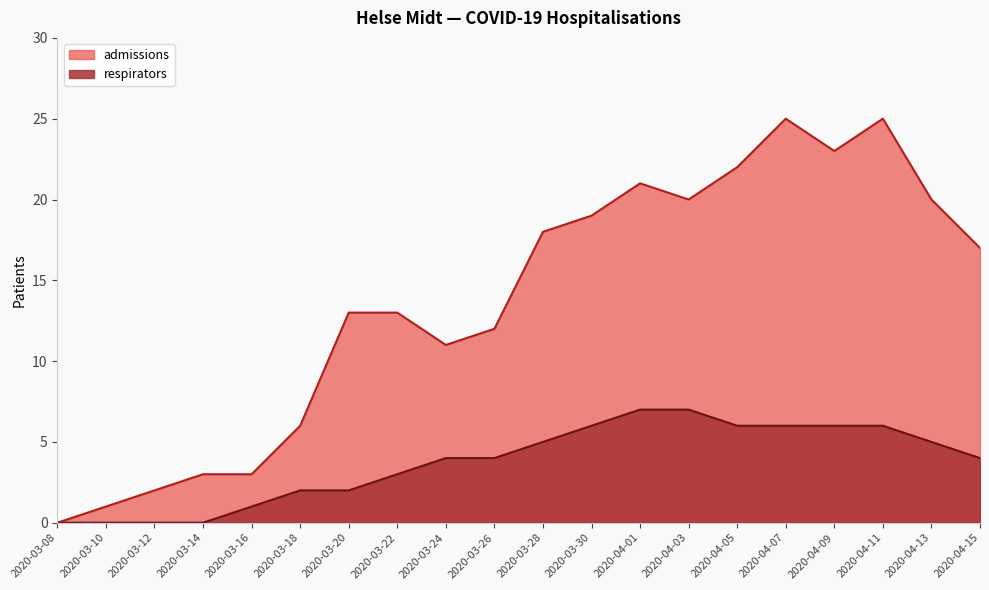

True or false: respirators and admissions cross at least once.

False